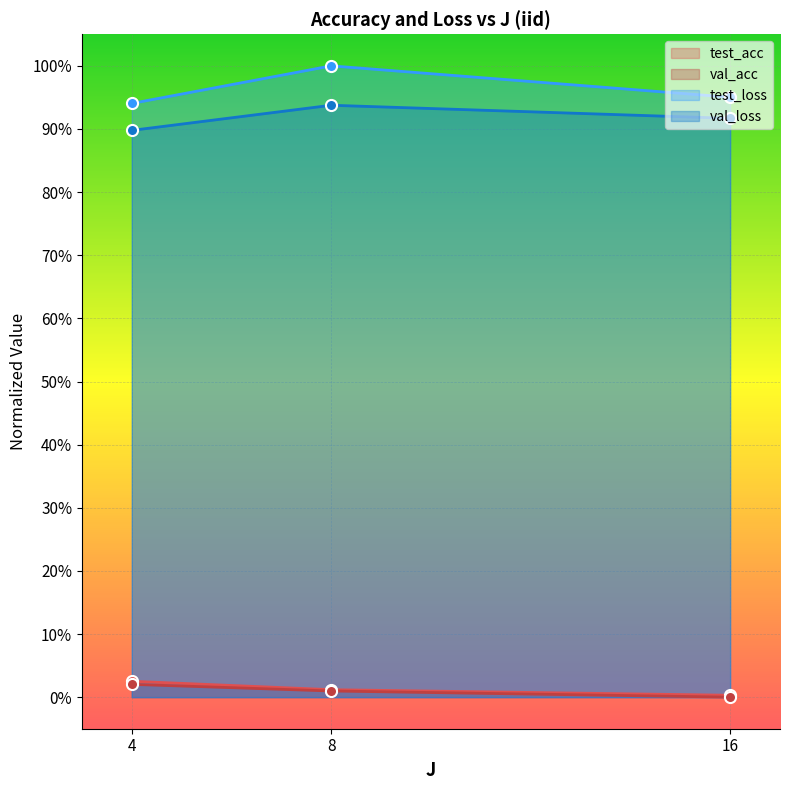

Where is val_acc nearest to the value 0?

16